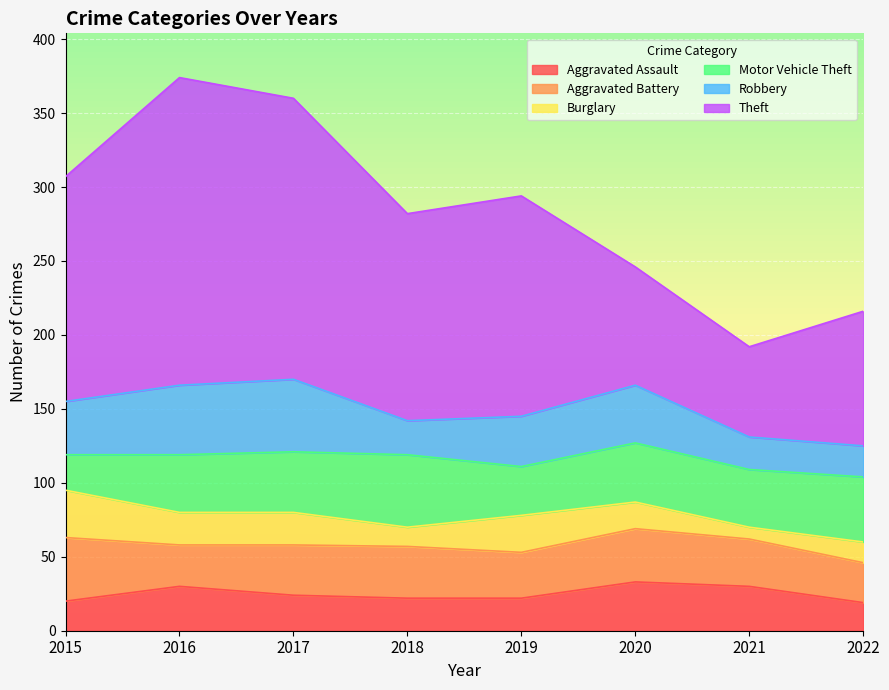

What are all the series names shown in the legend?

Aggravated Assault, Aggravated Battery, Burglary, Motor Vehicle Theft, Robbery, Theft